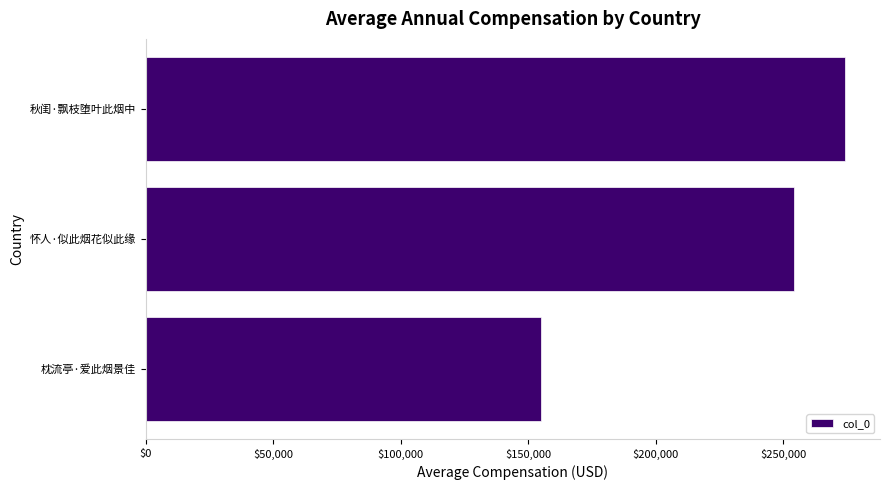

Which has a higher value, 枕流亭·爱此烟景佳 or 怀人·似此烟花似此缘?

怀人·似此烟花似此缘